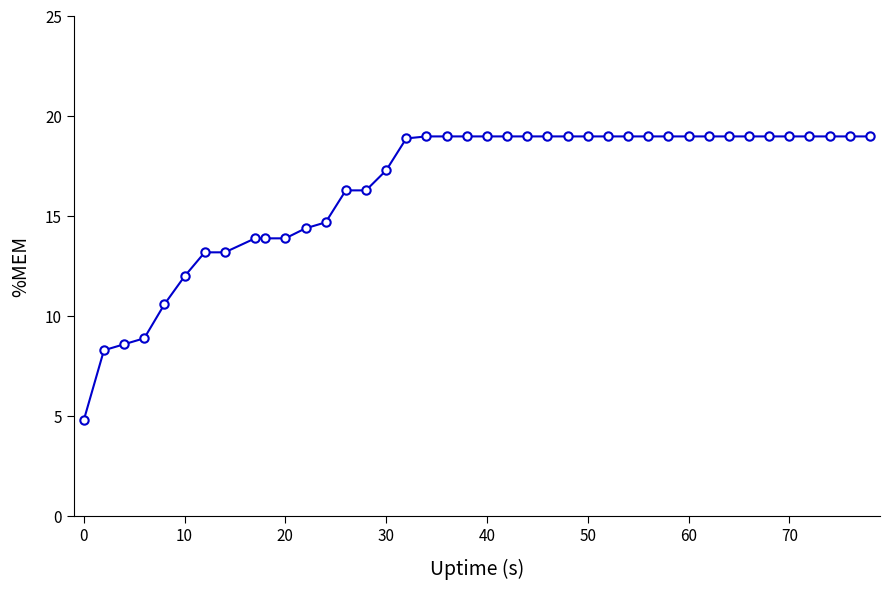

What is the greatest value displayed?

19.0